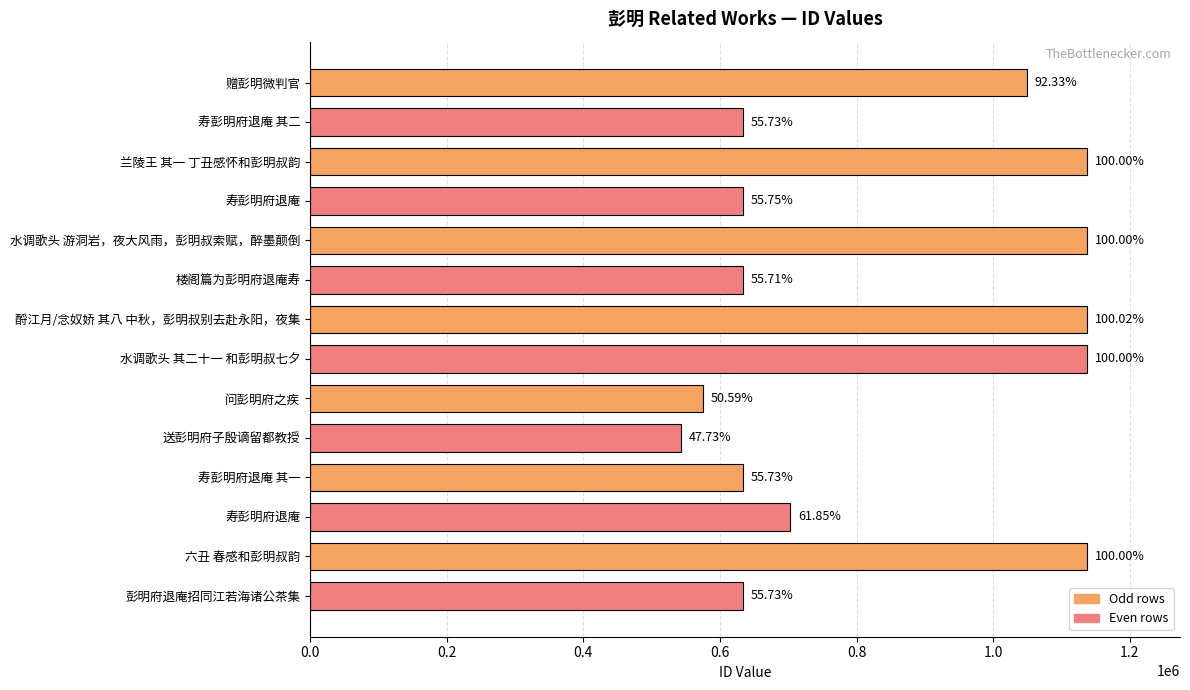

How many bars are there in total?

14